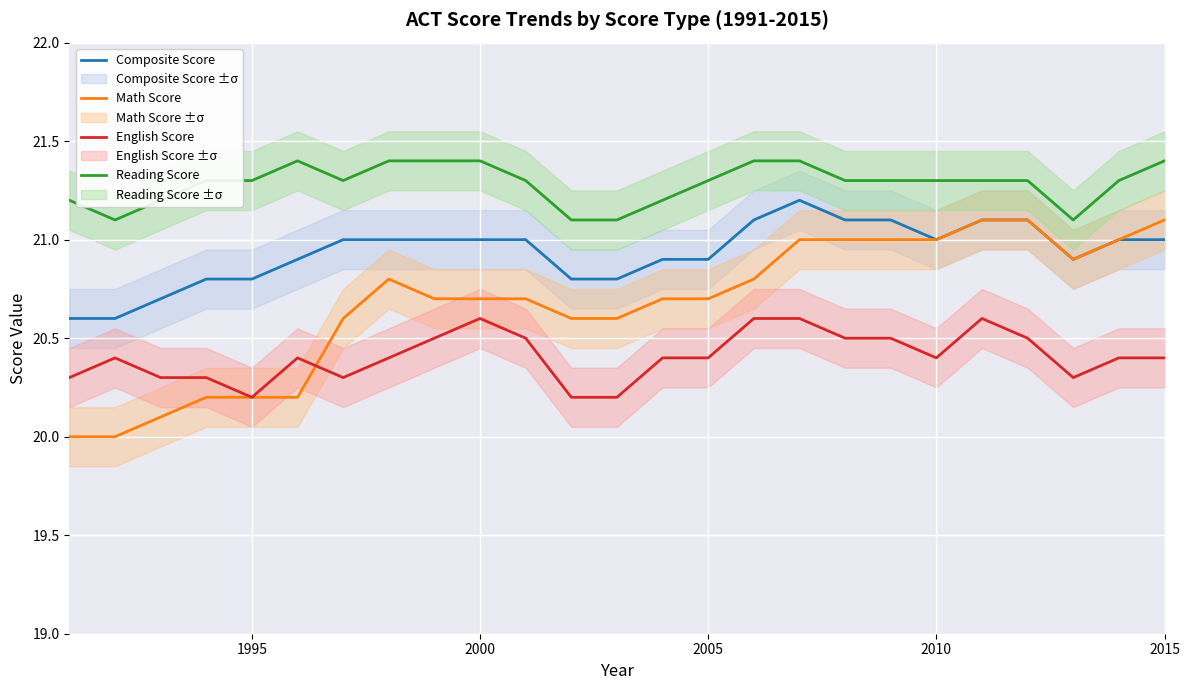

What is the minimum value for Composite Score?

20.6